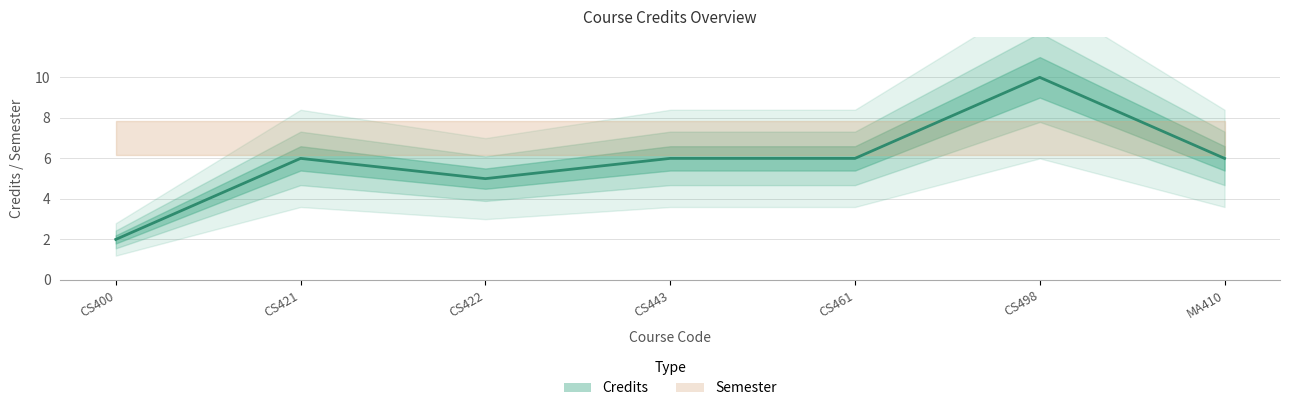

Reading left to right, list all the values displayed in this chart.

CS400=2	CS421=6	CS422=5	CS443=6	CS461=6	CS498=10	MA410=6